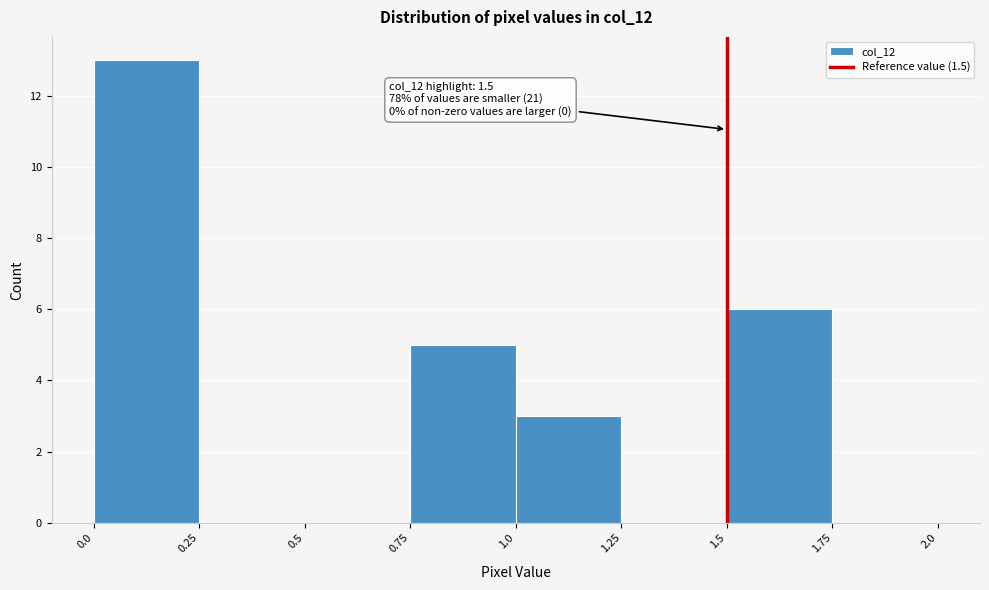

Over which range of the x-axis is the bar tallest?

0.0 to 0.25